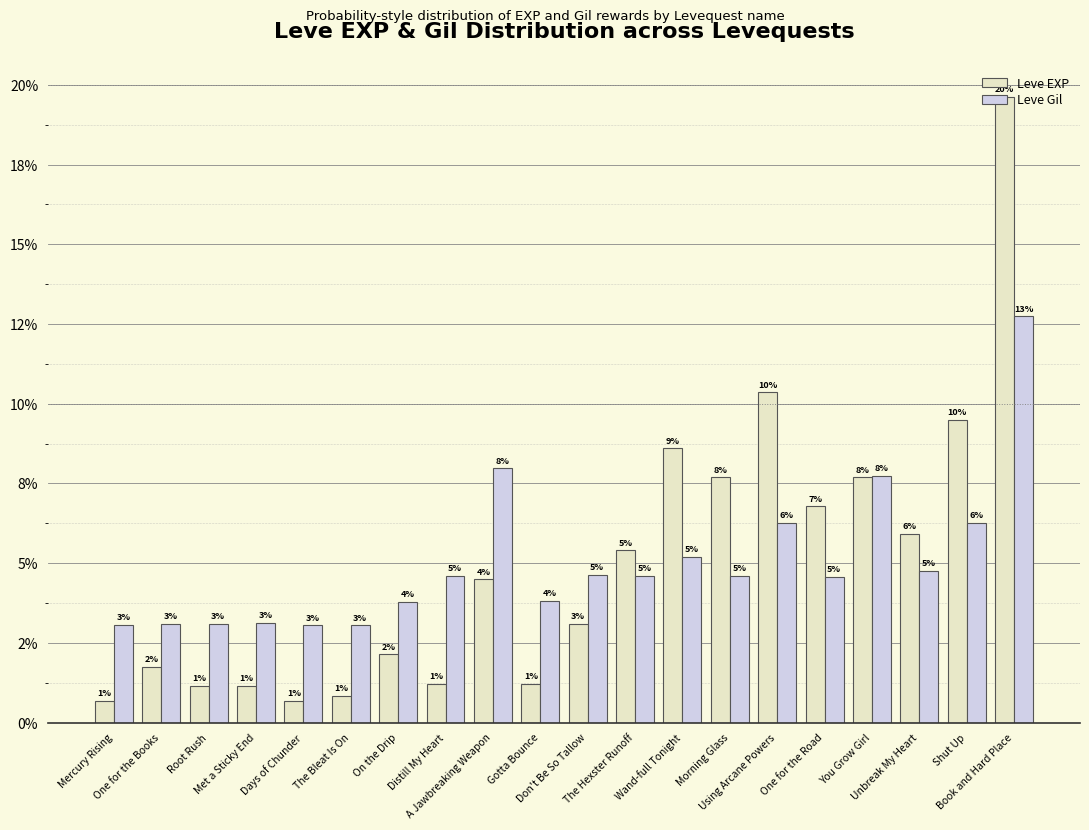

What is the sum of all Leve EXP values?

1.0